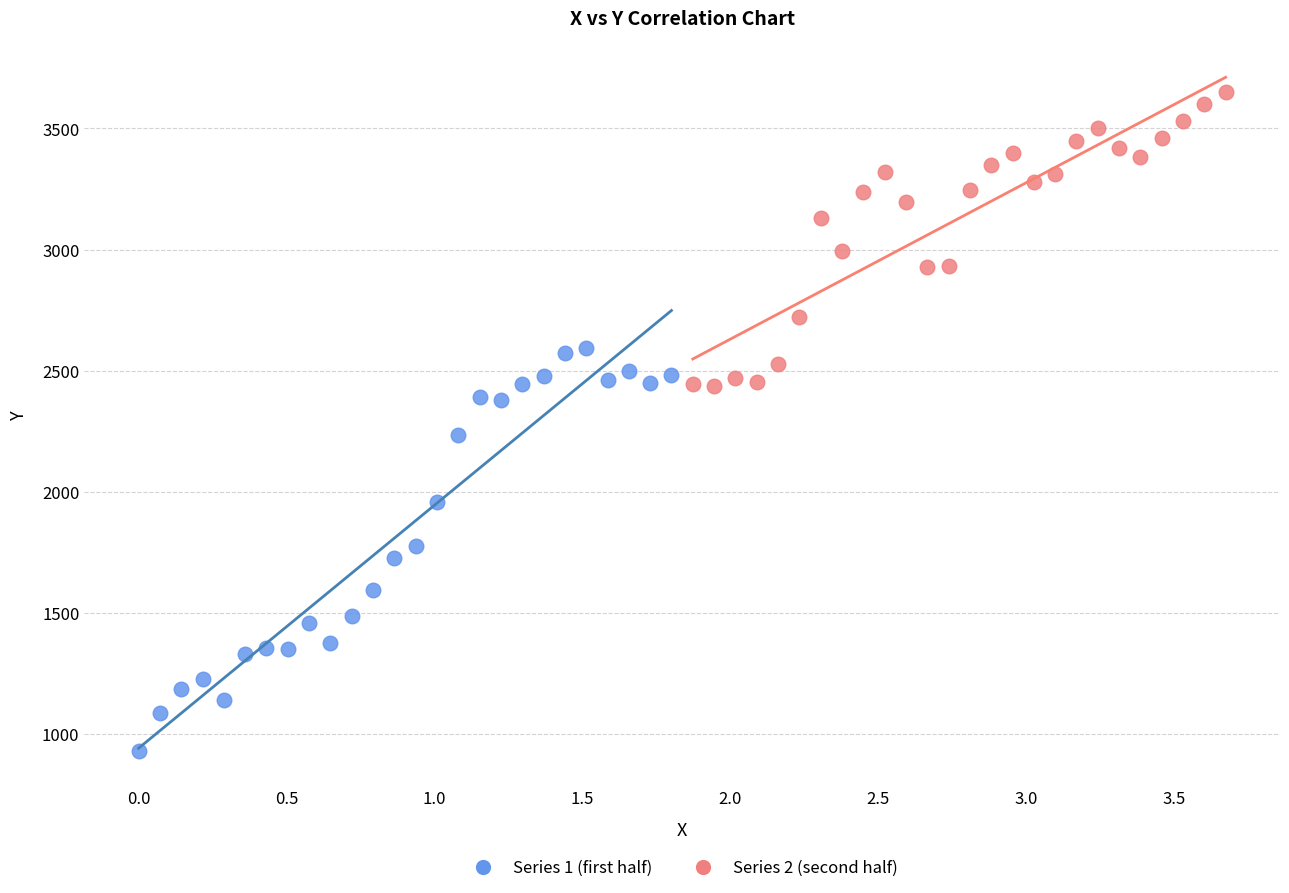

Which series has the widest spread of Y values?

Series 1 (first half)